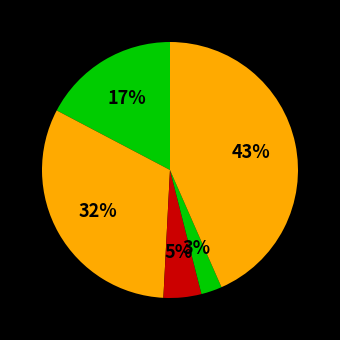

Count the number of slices in the pie.

5